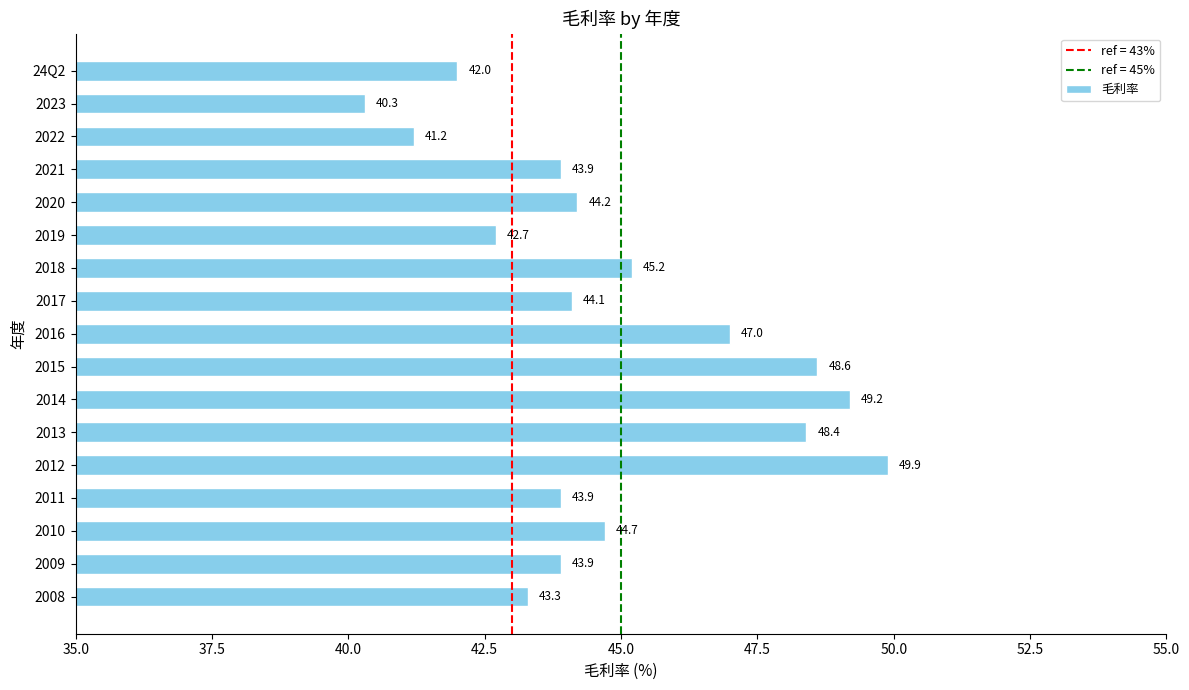

What is the label of the 7th bar from the top?

2018